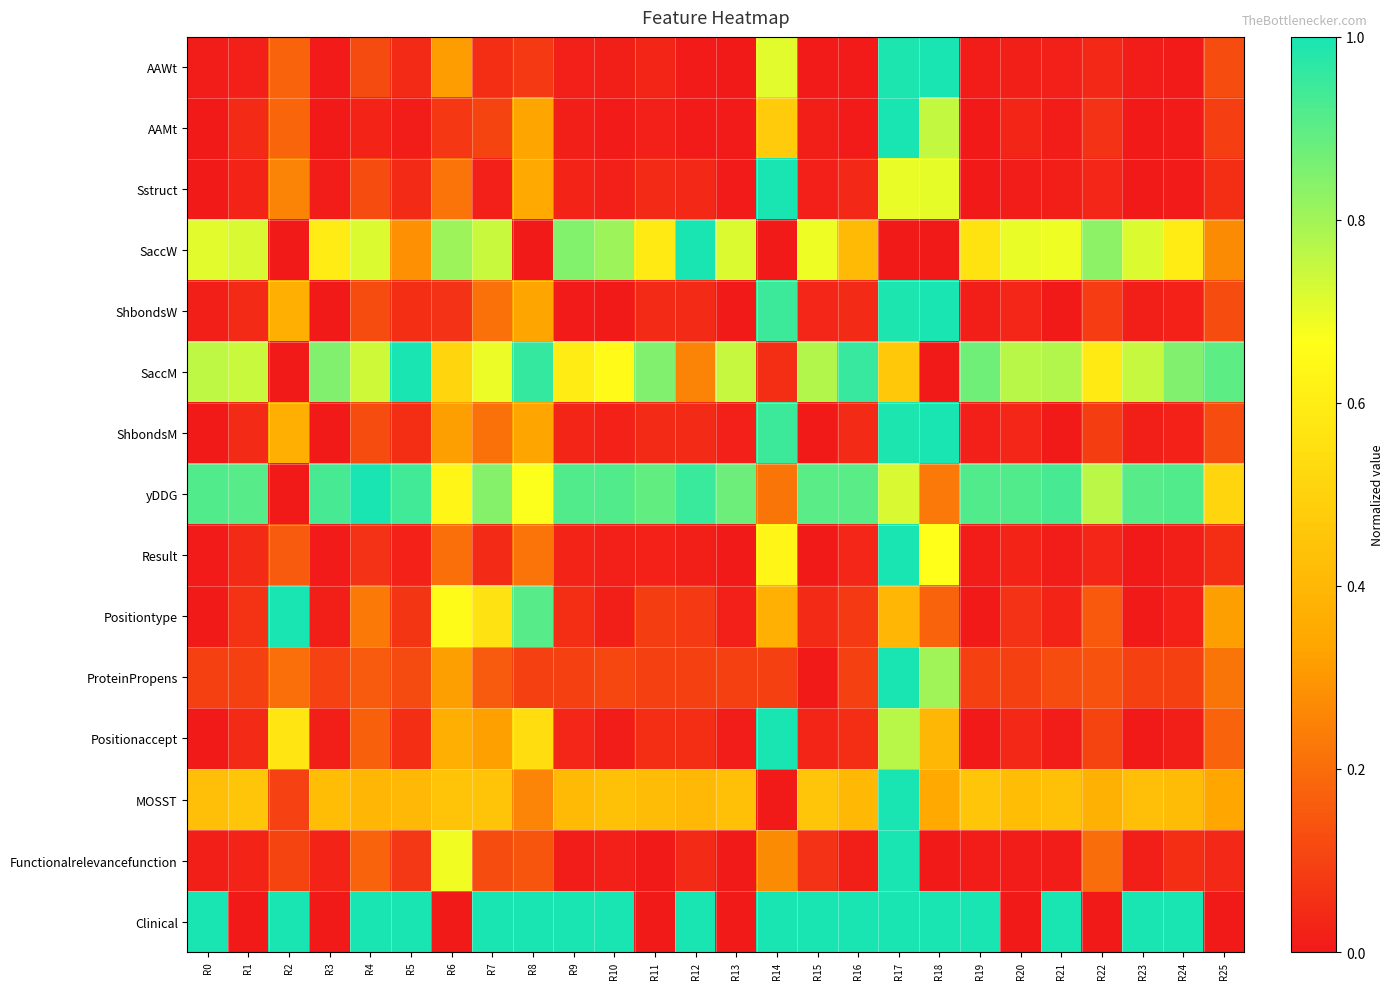

Reading right to left, extract all data points from this chart.

AAWt: R25=0.1	R24=0.0	R23=0.0	R22=0.0	R21=0.0	R20=0.0	R19=0.0	R18=1.0	R17=1.0	R16=0.0	R15=0.0	R14=0.7	R13=0.0	R12=0.0	R11=0.0	R10=0.0	R9=0.0	R8=0.1	R7=0.0	R6=0.3	R5=0.0	R4=0.1	R3=0.0	R2=0.2	R1=0.0	R0=0.0
AAMt: R25=0.1	R24=0.0	R23=0.0	R22=0.1	R21=0.0	R20=0.0	R19=0.0	R18=0.8	R17=1.0	R16=0.0	R15=0.0	R14=0.5	R13=0.0	R12=0.0	R11=0.0	R10=0.0	R9=0.0	R8=0.3	R7=0.1	R6=0.1	R5=0.0	R4=0.0	R3=0.0	R2=0.2	R1=0.0	R0=0.0
Sstruct: R25=0.1	R24=0.0	R23=0.0	R22=0.0	R21=0.0	R20=0.0	R19=0.0	R18=0.7	R17=0.7	R16=0.0	R15=0.0	R14=1.0	R13=0.0	R12=0.0	R11=0.0	R10=0.0	R9=0.0	R8=0.3	R7=0.0	R6=0.2	R5=0.0	R4=0.1	R3=0.0	R2=0.3	R1=0.0	R0=0.0
SaccW: R25=0.3	R24=0.6	R23=0.7	R22=0.8	R21=0.7	R20=0.7	R19=0.6	R18=0.0	R17=0.0	R16=0.4	R15=0.7	R14=0.0	R13=0.7	R12=1.0	R11=0.6	R10=0.8	R9=0.8	R8=0.0	R7=0.7	R6=0.8	R5=0.3	R4=0.7	R3=0.6	R2=0.0	R1=0.7	R0=0.7
ShbondsW: R25=0.1	R24=0.0	R23=0.0	R22=0.1	R21=0.0	R20=0.0	R19=0.0	R18=1.0	R17=1.0	R16=0.0	R15=0.0	R14=0.9	R13=0.0	R12=0.0	R11=0.0	R10=0.0	R9=0.0	R8=0.3	R7=0.2	R6=0.1	R5=0.0	R4=0.1	R3=0.0	R2=0.4	R1=0.0	R0=0.0
SaccM: R25=0.9	R24=0.9	R23=0.7	R22=0.6	R21=0.8	R20=0.8	R19=0.9	R18=0.0	R17=0.5	R16=1.0	R15=0.8	R14=0.0	R13=0.7	R12=0.3	R11=0.9	R10=0.7	R9=0.6	R8=1.0	R7=0.7	R6=0.5	R5=1.0	R4=0.7	R3=0.9	R2=0.0	R1=0.7	R0=0.8
ShbondsM: R25=0.1	R24=0.0	R23=0.0	R22=0.1	R21=0.0	R20=0.0	R19=0.0	R18=1.0	R17=1.0	R16=0.0	R15=0.0	R14=0.9	R13=0.0	R12=0.0	R11=0.0	R10=0.0	R9=0.0	R8=0.3	R7=0.2	R6=0.3	R5=0.0	R4=0.1	R3=0.0	R2=0.4	R1=0.0	R0=0.0
yDDG: R25=0.5	R24=0.9	R23=0.9	R22=0.8	R21=0.9	R20=0.9	R19=0.9	R18=0.2	R17=0.7	R16=0.9	R15=0.9	R14=0.2	R13=0.9	R12=1.0	R11=0.9	R10=0.9	R9=0.9	R8=0.7	R7=0.8	R6=0.6	R5=0.9	R4=1.0	R3=0.9	R2=0.0	R1=0.9	R0=0.9
Result: R25=0.0	R24=0.0	R23=0.0	R22=0.0	R21=0.0	R20=0.0	R19=0.0	R18=0.7	R17=1.0	R16=0.0	R15=0.0	R14=0.6	R13=0.0	R12=0.0	R11=0.0	R10=0.0	R9=0.0	R8=0.2	R7=0.0	R6=0.2	R5=0.0	R4=0.1	R3=0.0	R2=0.2	R1=0.0	R0=0.0
Positiontype: R25=0.3	R24=0.0	R23=0.0	R22=0.2	R21=0.0	R20=0.1	R19=0.0	R18=0.2	R17=0.4	R16=0.1	R15=0.0	R14=0.4	R13=0.0	R12=0.1	R11=0.1	R10=0.0	R9=0.1	R8=0.9	R7=0.6	R6=0.7	R5=0.1	R4=0.2	R3=0.0	R2=1.0	R1=0.1	R0=0.0
ProteinPropens: R25=0.2	R24=0.1	R23=0.1	R22=0.1	R21=0.1	R20=0.1	R19=0.1	R18=0.8	R17=1.0	R16=0.1	R15=0.0	R14=0.1	R13=0.1	R12=0.1	R11=0.1	R10=0.1	R9=0.1	R8=0.1	R7=0.2	R6=0.3	R5=0.1	R4=0.2	R3=0.1	R2=0.2	R1=0.1	R0=0.1
Positionaccept: R25=0.2	R24=0.0	R23=0.0	R22=0.1	R21=0.0	R20=0.0	R19=0.0	R18=0.4	R17=0.8	R16=0.0	R15=0.0	R14=1.0	R13=0.0	R12=0.0	R11=0.1	R10=0.0	R9=0.0	R8=0.5	R7=0.3	R6=0.4	R5=0.1	R4=0.2	R3=0.0	R2=0.6	R1=0.0	R0=0.0
MOSST: R25=0.3	R24=0.4	R23=0.4	R22=0.4	R21=0.4	R20=0.4	R19=0.5	R18=0.3	R17=1.0	R16=0.4	R15=0.5	R14=0.0	R13=0.4	R12=0.4	R11=0.4	R10=0.4	R9=0.4	R8=0.3	R7=0.4	R6=0.4	R5=0.4	R4=0.4	R3=0.4	R2=0.1	R1=0.5	R0=0.4
Functionalrelevancefunction: R25=0.0	R24=0.1	R23=0.0	R22=0.2	R21=0.0	R20=0.0	R19=0.0	R18=0.0	R17=1.0	R16=0.0	R15=0.1	R14=0.3	R13=0.0	R12=0.0	R11=0.0	R10=0.0	R9=0.0	R8=0.1	R7=0.1	R6=0.7	R5=0.1	R4=0.2	R3=0.0	R2=0.1	R1=0.0	R0=0.0
Clinical: R25=0.0	R24=1.0	R23=1.0	R22=0.0	R21=1.0	R20=0.0	R19=1.0	R18=1.0	R17=1.0	R16=1.0	R15=1.0	R14=1.0	R13=0.0	R12=1.0	R11=0.0	R10=1.0	R9=1.0	R8=1.0	R7=1.0	R6=0.0	R5=1.0	R4=1.0	R3=0.0	R2=1.0	R1=0.0	R0=1.0